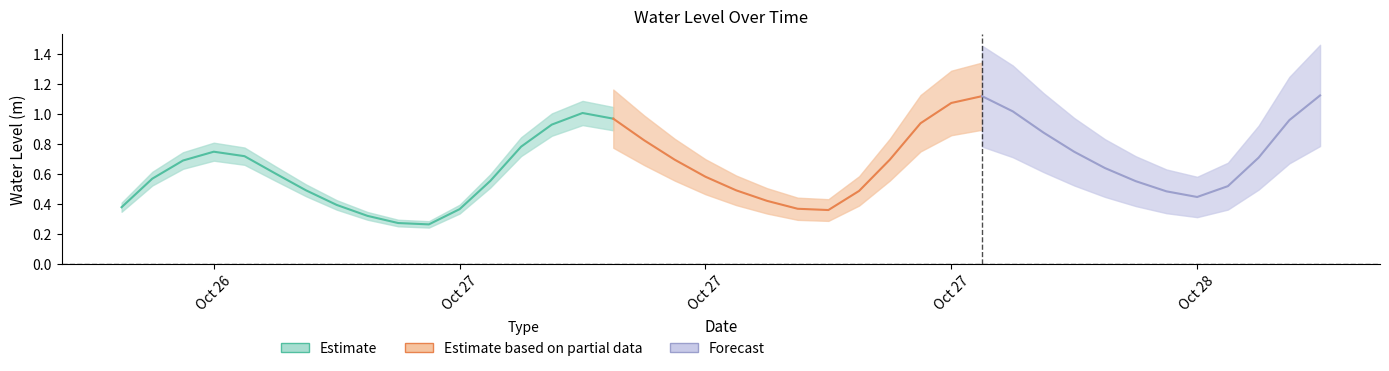

Rank the categories by value from lowest to highest.

2024-10-27 04:00:00, 2024-10-27 03:00:00, 2024-10-27 02:00:00, 2024-10-27 17:00:00, 2024-10-27 05:00:00, 2024-10-27 16:00:00, 2024-10-26 18:00:00, 2024-10-27 01:00:00, 2024-10-27 15:00:00, 2024-10-28 05:00:00, 2024-10-28 04:00:00, 2024-10-27 18:00:00, 2024-10-27 14:00:00, 2024-10-27 00:00:00, 2024-10-28 06:00:00, 2024-10-28 03:00:00, 2024-10-27 06:00:00, 2024-10-26 19:00:00, 2024-10-27 13:00:00, 2024-10-26 23:00:00, 2024-10-28 02:00:00, 2024-10-26 20:00:00, 2024-10-27 12:00:00, 2024-10-27 19:00:00, 2024-10-28 07:00:00, 2024-10-26 22:00:00, 2024-10-28 01:00:00, 2024-10-26 21:00:00, 2024-10-27 07:00:00, 2024-10-27 11:00:00, 2024-10-28 00:00:00, 2024-10-27 08:00:00, 2024-10-27 20:00:00, 2024-10-28 08:00:00, 2024-10-27 10:00:00, 2024-10-27 09:00:00, 2024-10-27 23:00:00, 2024-10-27 21:00:00, 2024-10-27 22:00:00, 2024-10-28 09:00:00